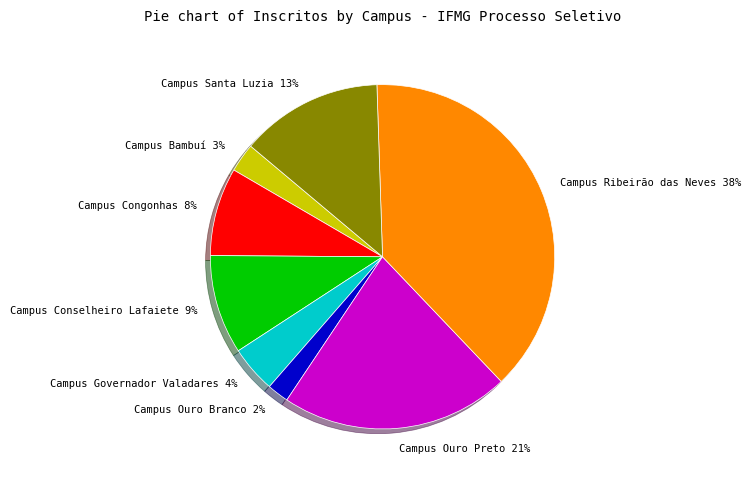

The Campus Conselheiro Lafaiete 9% slice represents 16% of the pie. True or false?

False